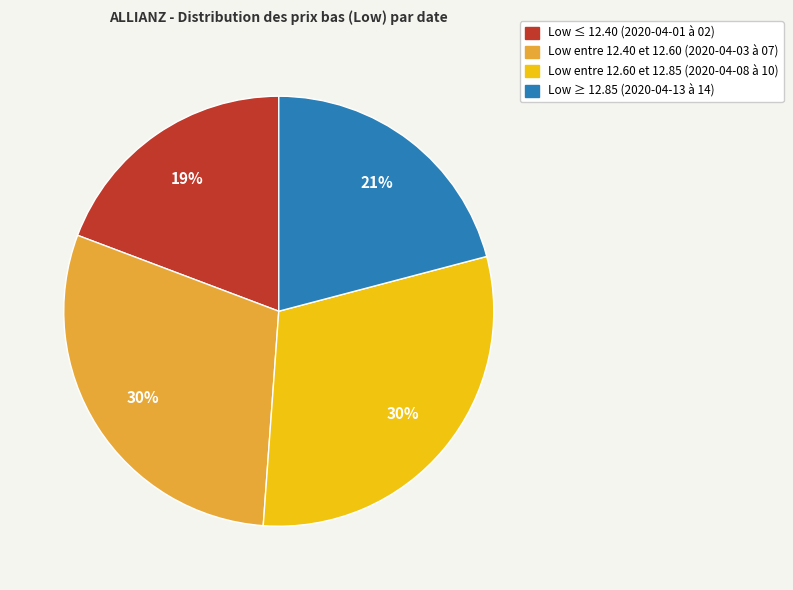

To the nearest percent, what is the difference between the largest and smallest slice percentages?

11%